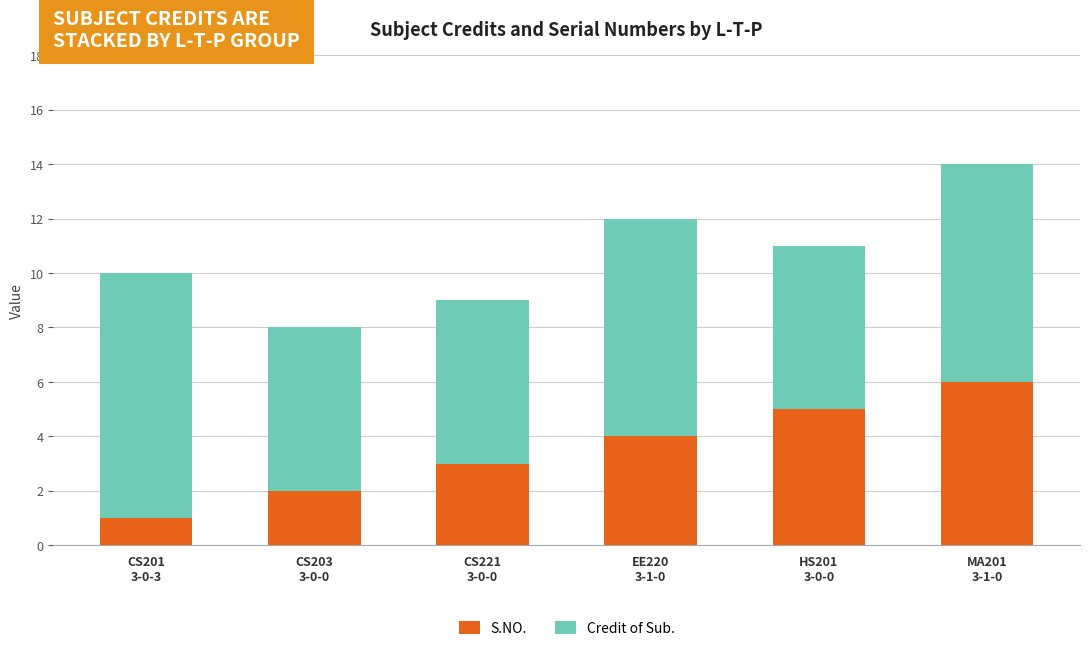

How many data points does each series have?

6